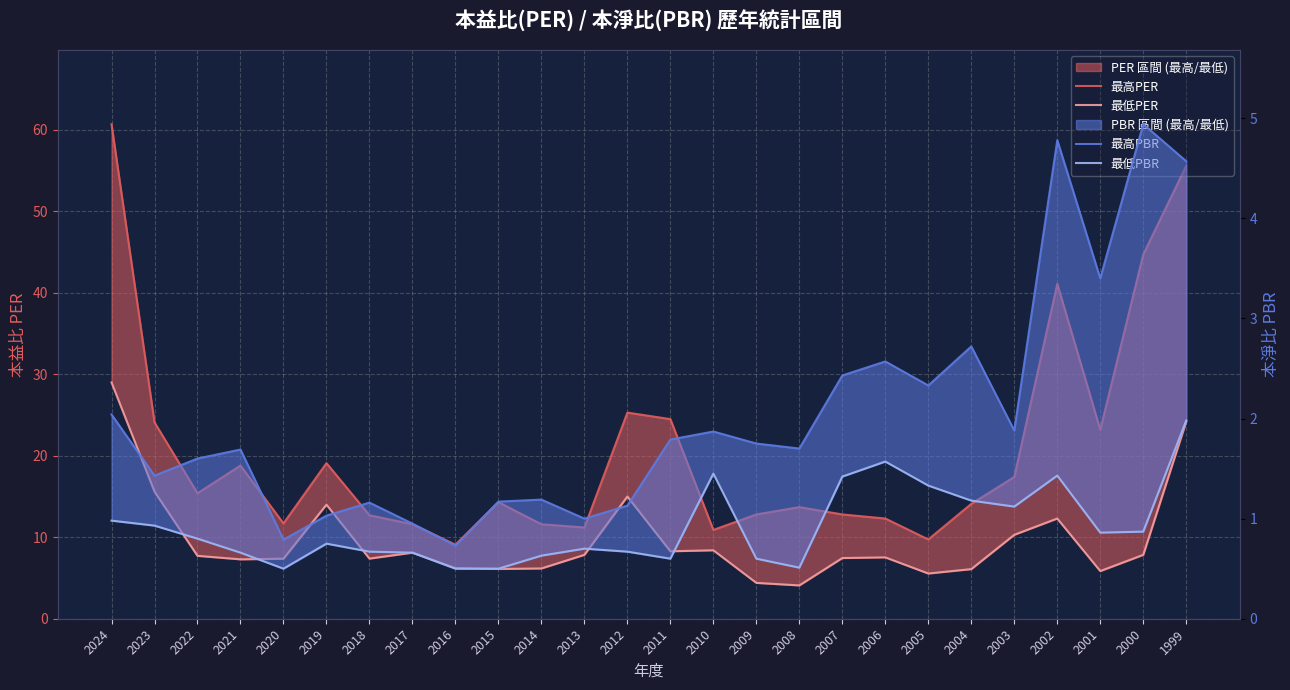

How many lines are shown in the chart?

4